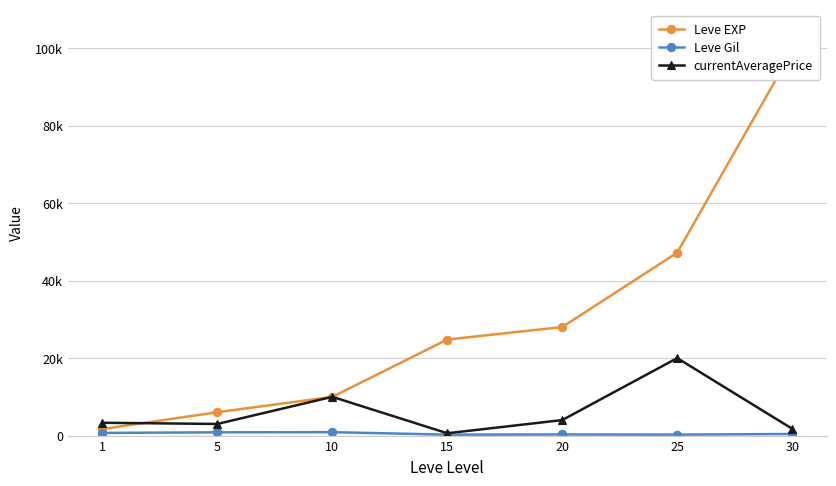

The value of currentAveragePrice at 5 is 4716. True or false?

False